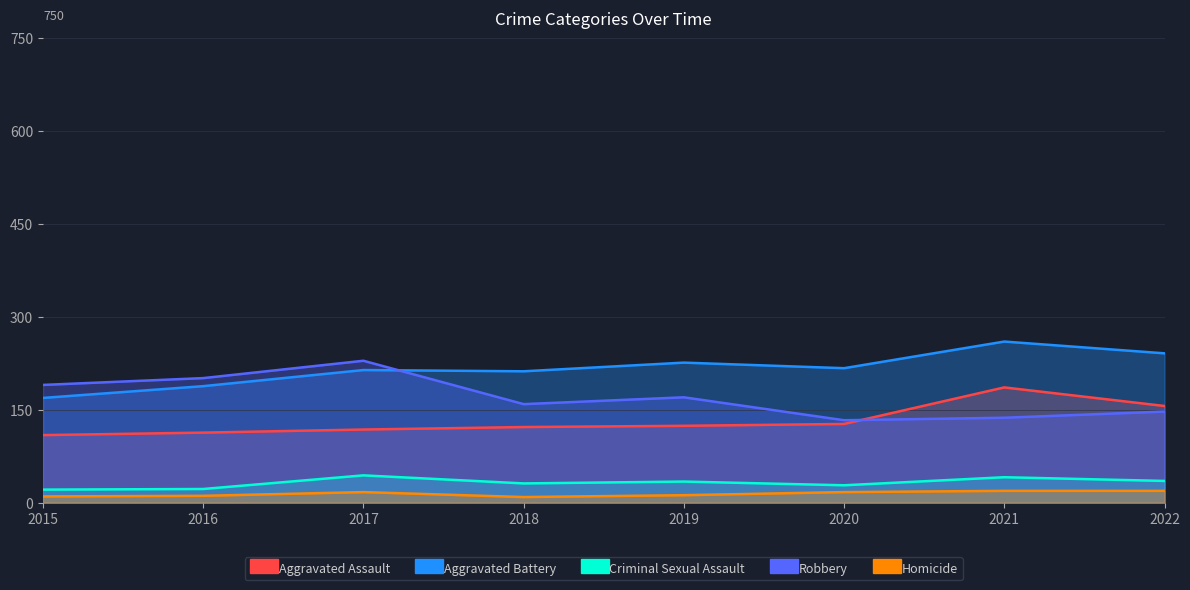

What is the spread (max minus min) of values at 2015?

180